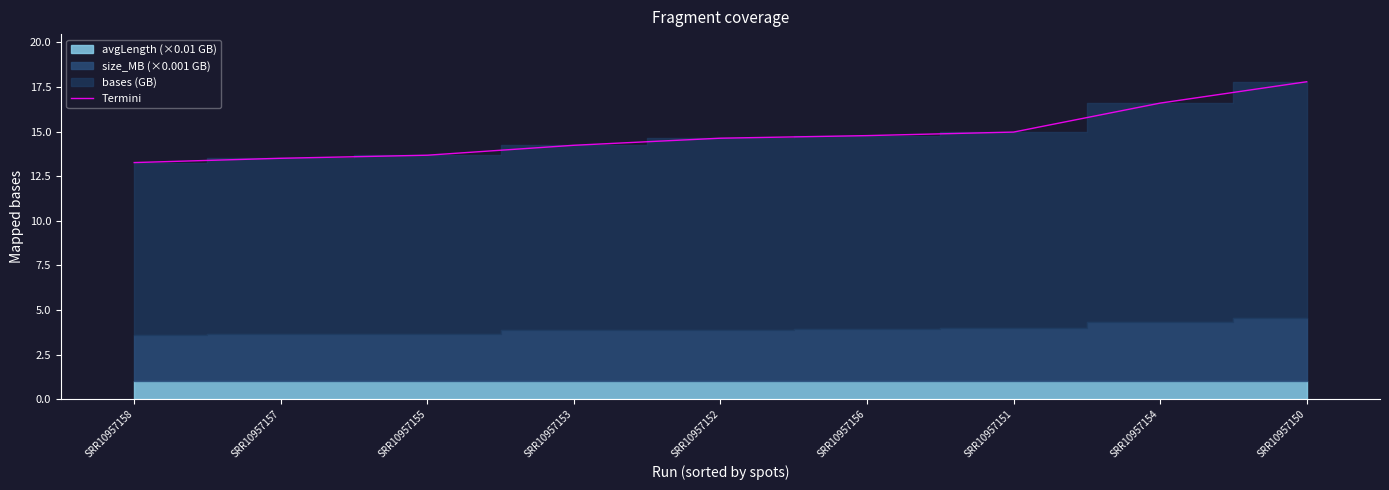

What is the maximum value shown in the chart?

17.8